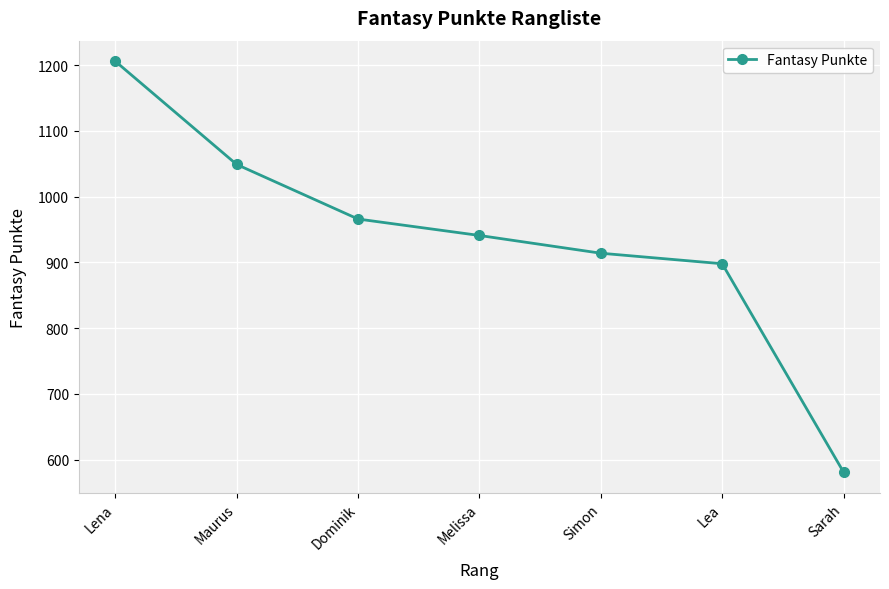

Which category has the lowest value across all series?

Sarah